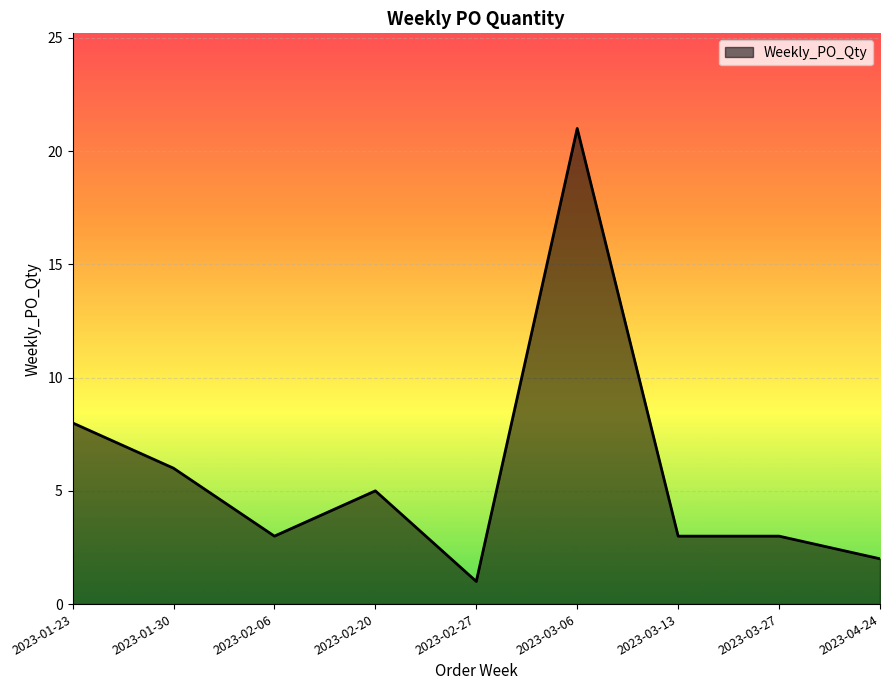

What is the minimum value shown in the chart?

1